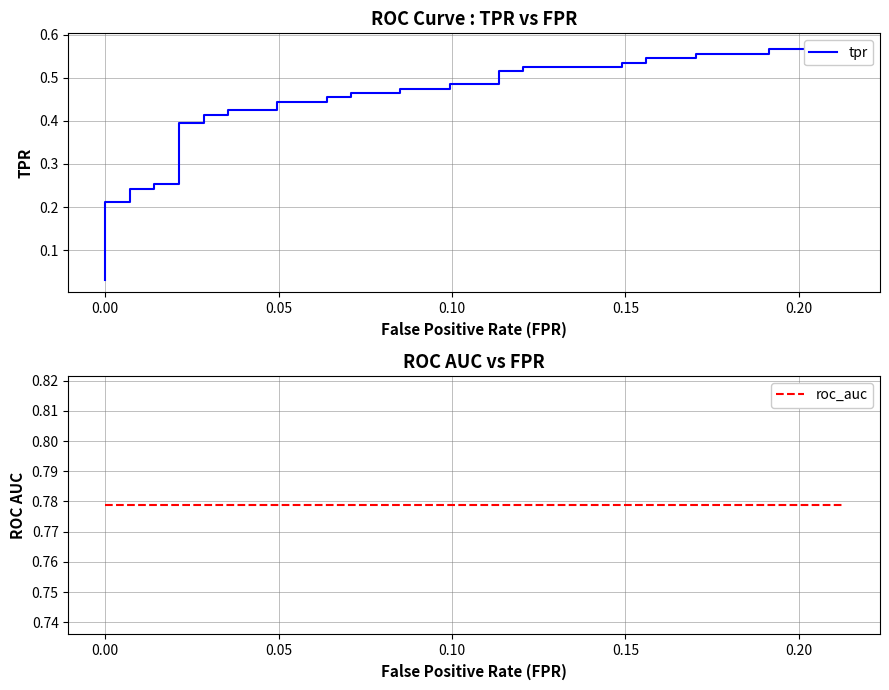

Is it true that tpr equals 0.1 at 0.00?

True